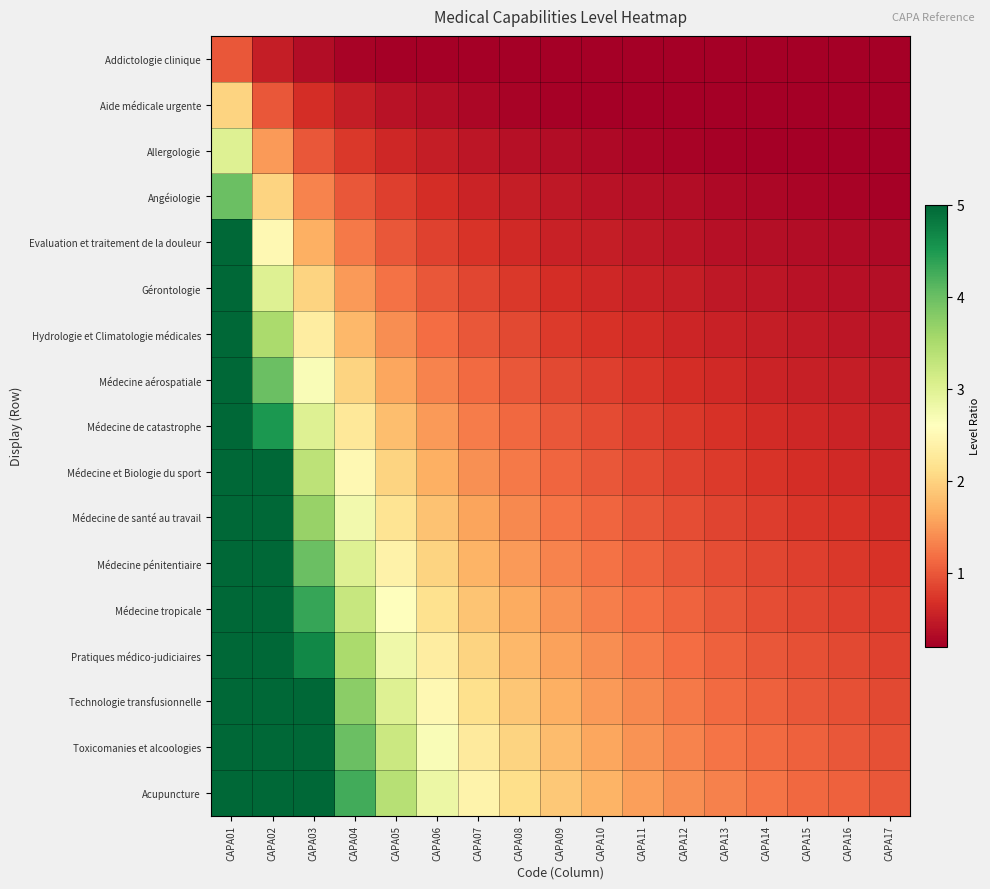

Between CAPA12 and CAPA13, which series saw the biggest shift?

Acupuncture